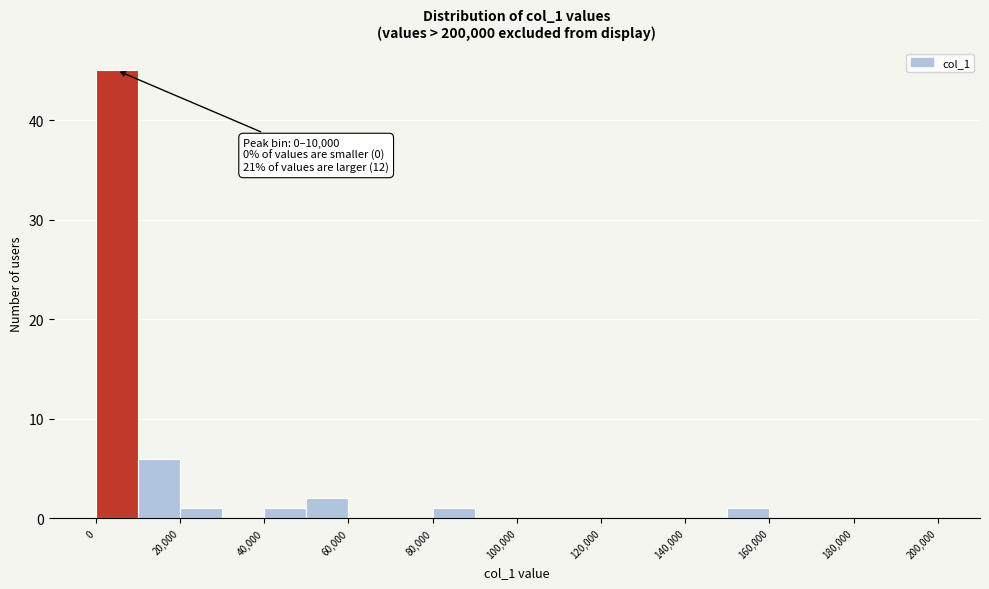

Which range on the x-axis has the tallest bar?

0 to 10000